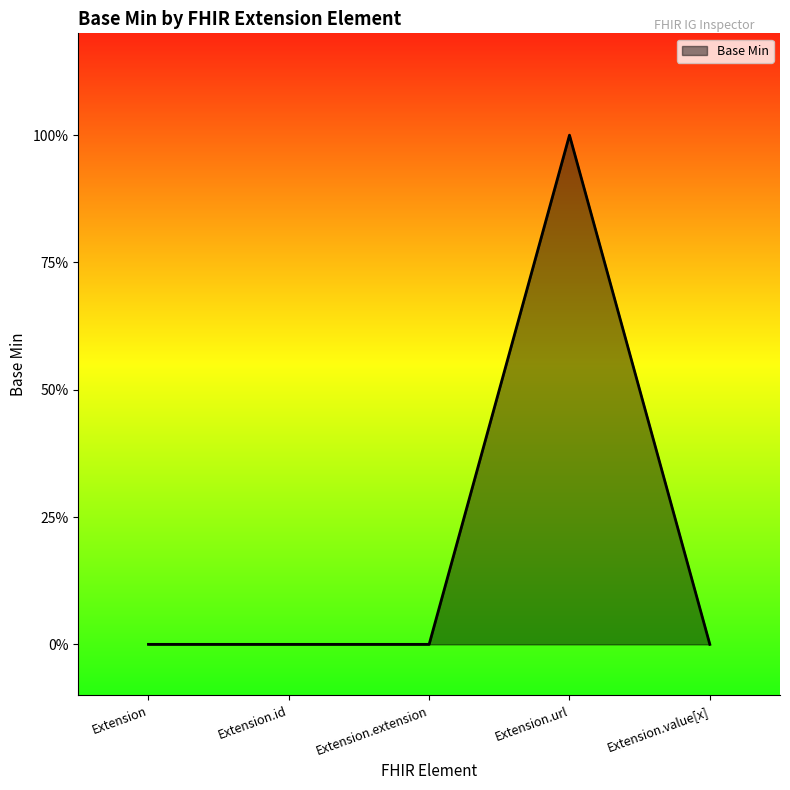

Does the chart have visible grid lines?

No